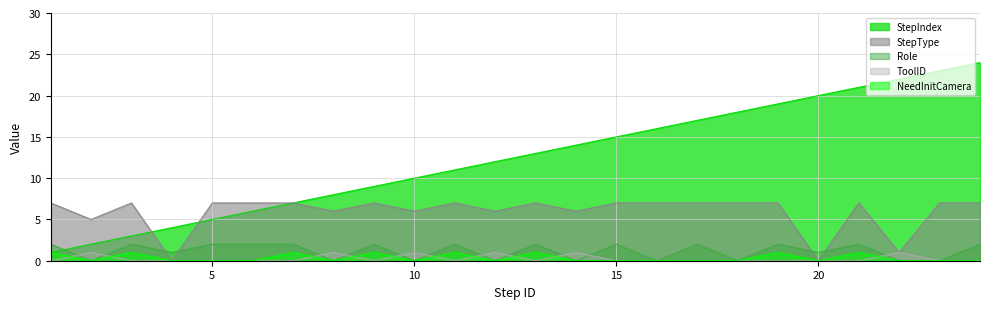

What is the difference between the NeedInitCamera values at 14 and 1?

1